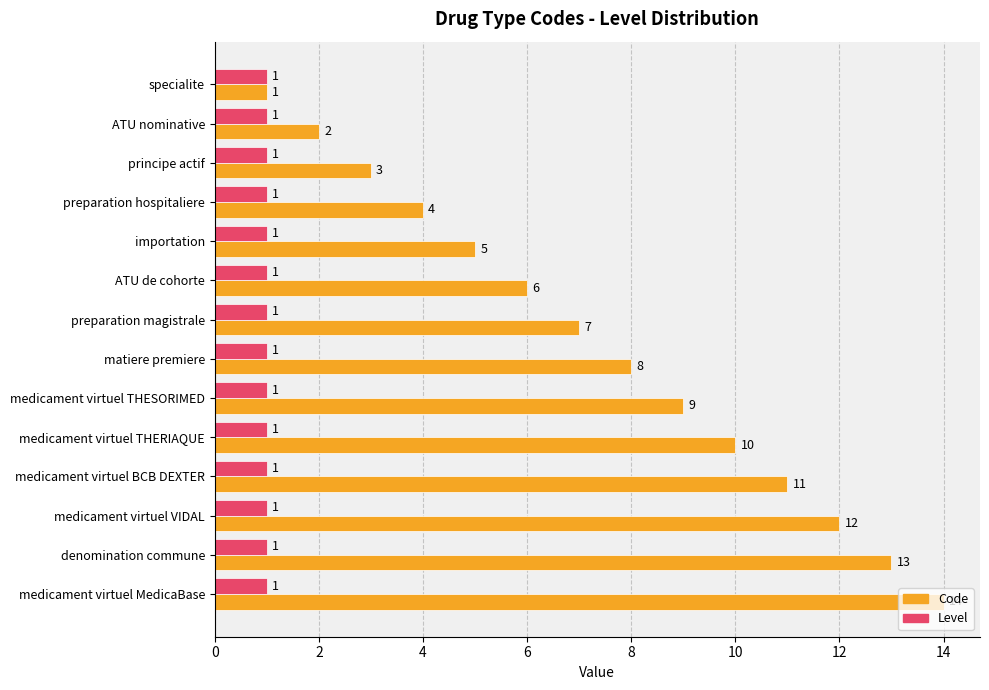

Rank the categories by Code value from highest to lowest.

medicament virtuel MedicaBase, denomination commune, medicament virtuel VIDAL, medicament virtuel BCB DEXTER, medicament virtuel THERIAQUE, medicament virtuel THESORIMED, matiere premiere, preparation magistrale, ATU de cohorte, importation, preparation hospitaliere, principe actif, ATU nominative, specialite